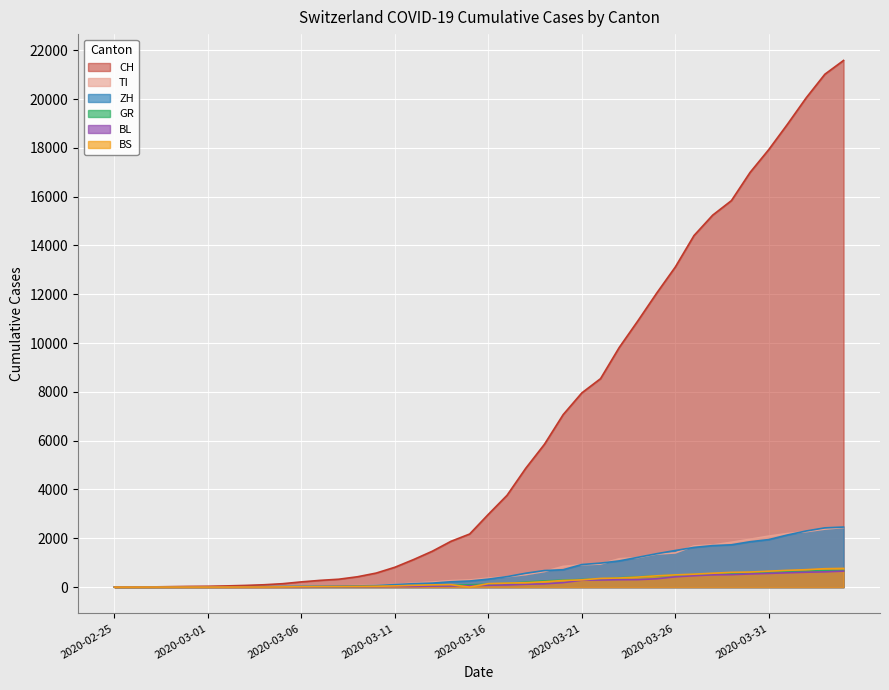

List the labels in order of CH value, smallest first.

2020-02-25, 2020-02-26, 2020-02-27, 2020-02-28, 2020-02-29, 2020-03-01, 2020-03-02, 2020-03-03, 2020-03-04, 2020-03-05, 2020-03-06, 2020-03-07, 2020-03-08, 2020-03-09, 2020-03-10, 2020-03-11, 2020-03-12, 2020-03-13, 2020-03-14, 2020-03-15, 2020-03-16, 2020-03-17, 2020-03-18, 2020-03-19, 2020-03-20, 2020-03-21, 2020-03-22, 2020-03-23, 2020-03-24, 2020-03-25, 2020-03-26, 2020-03-27, 2020-03-28, 2020-03-29, 2020-03-30, 2020-03-31, 2020-04-01, 2020-04-02, 2020-04-03, 2020-04-04